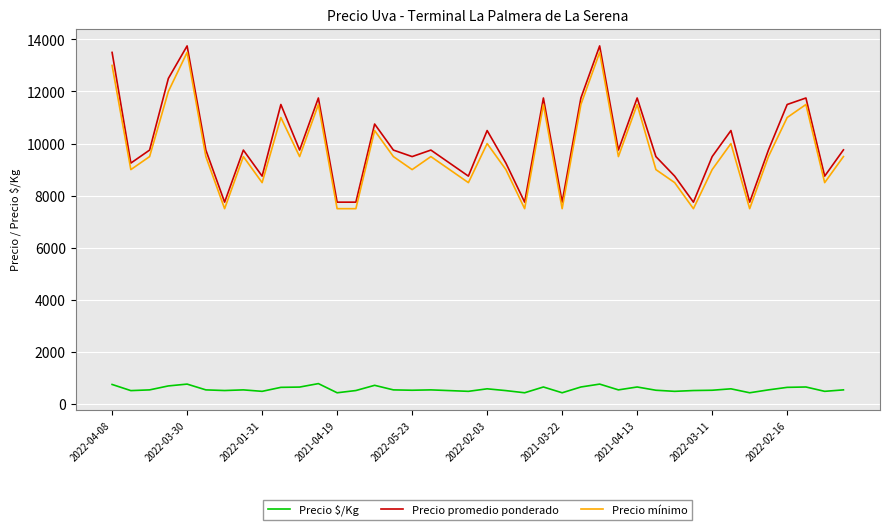

Which series has the largest total across all categories?

Precio promedio ponderado